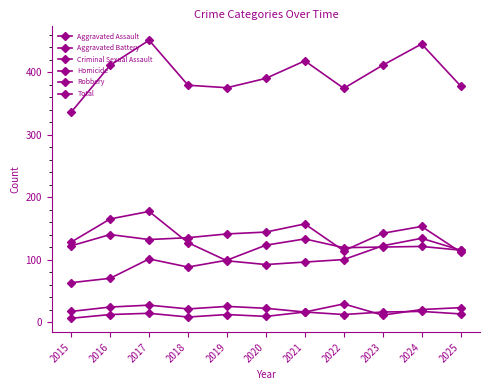

What value does the Total series have at 2017?

451